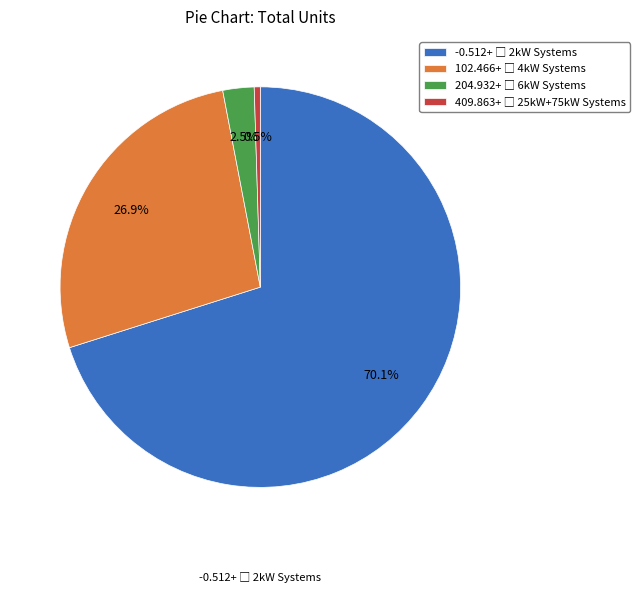

Is there any slice that represents more than half of the pie?

Yes